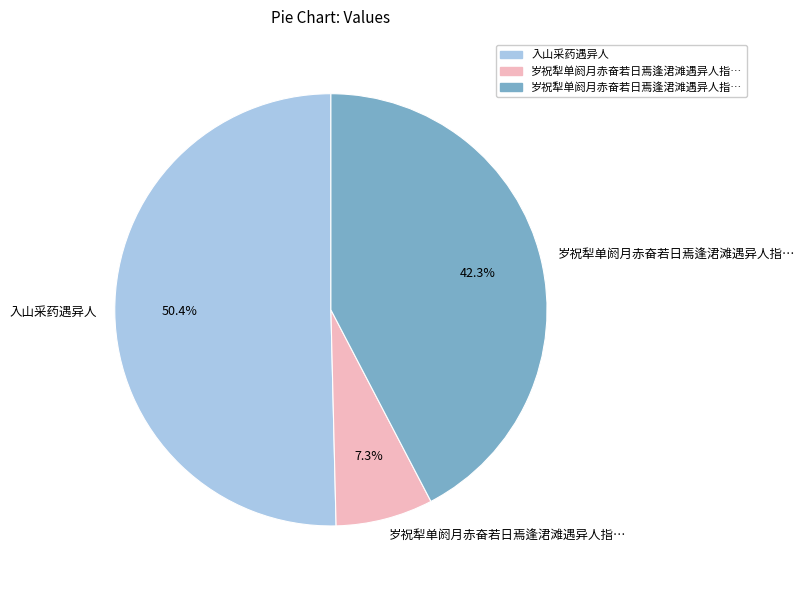

Is there any slice that represents more than half of the pie?

Yes